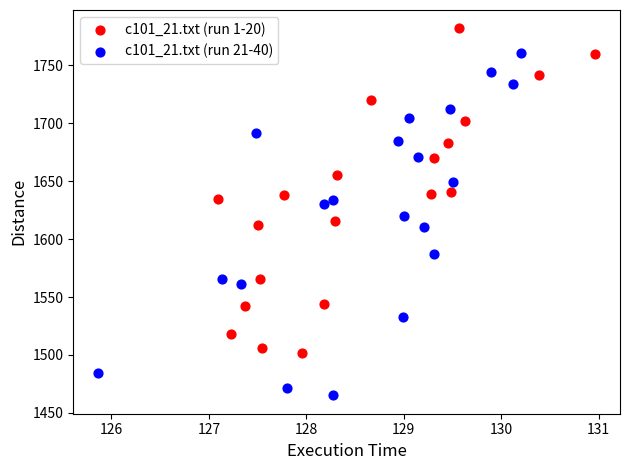

Which series contains the highest Y value?

c101_21.txt (run 1-20)